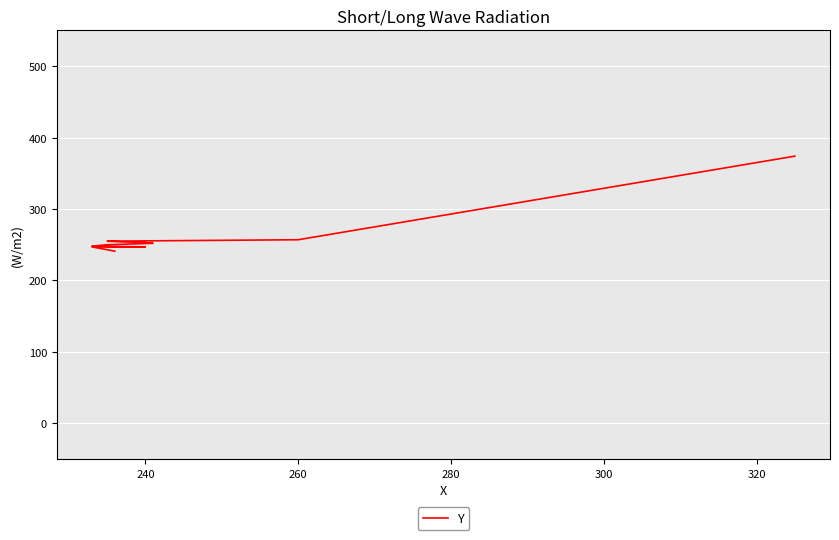

What is the average value?

260